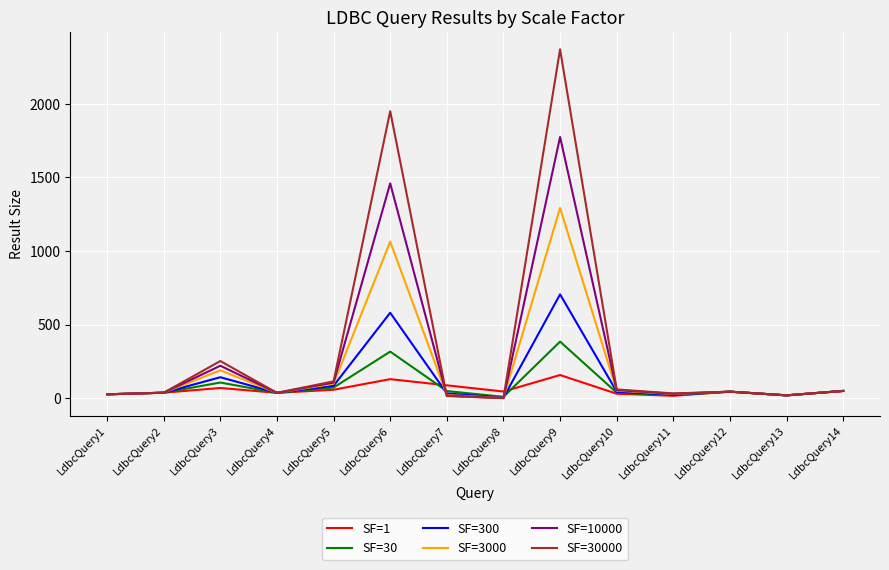

What are all the series names shown in the legend?

SF=1, SF=30, SF=300, SF=3000, SF=10000, SF=30000